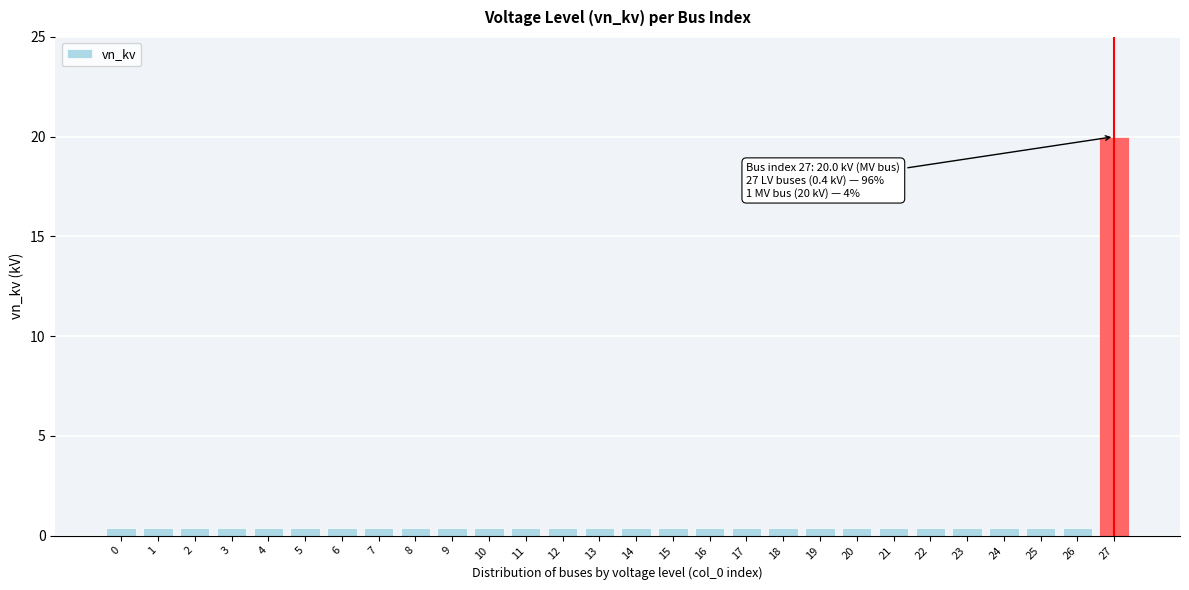

What is the difference between the maximum and minimum values?

19.6